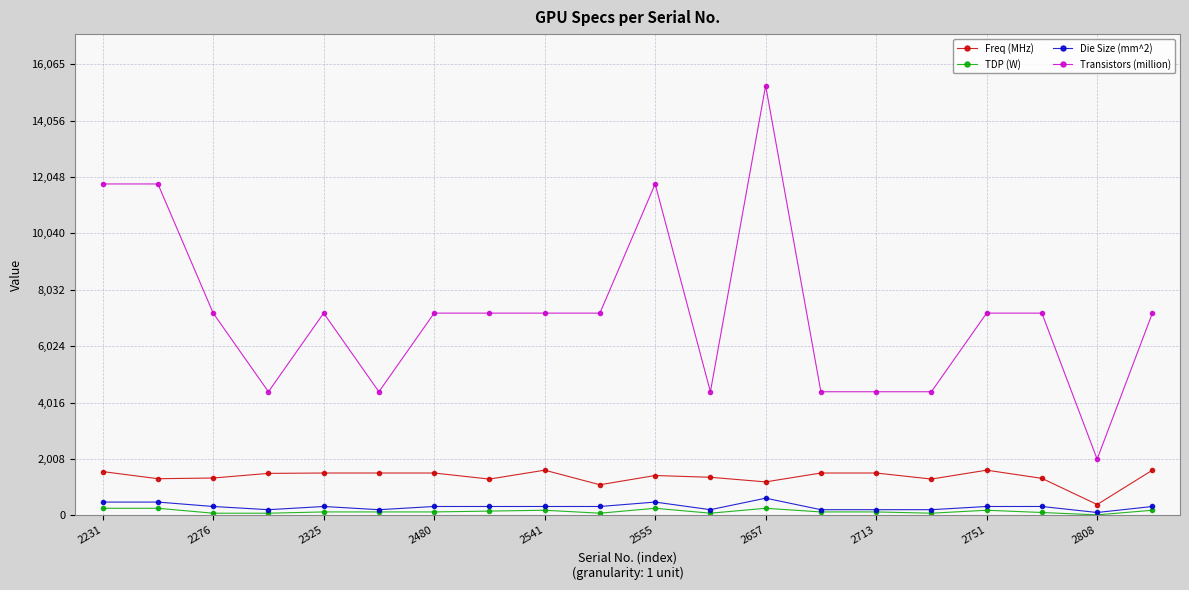

True or false: Die Size (mm^2) and Transistors (million) intersect in this chart.

False